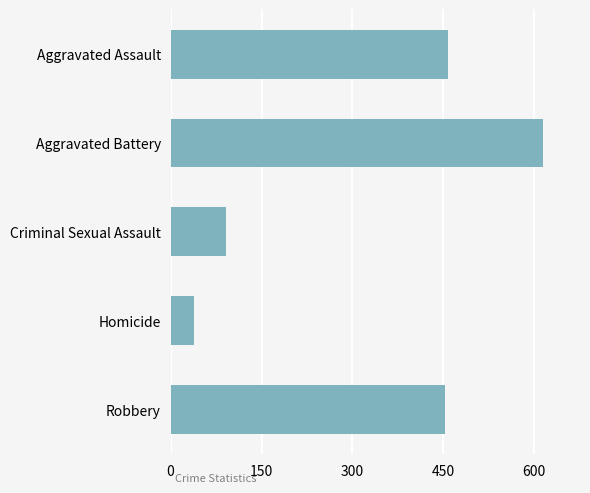

What is the label of the 4th bar from the bottom?

Aggravated Battery